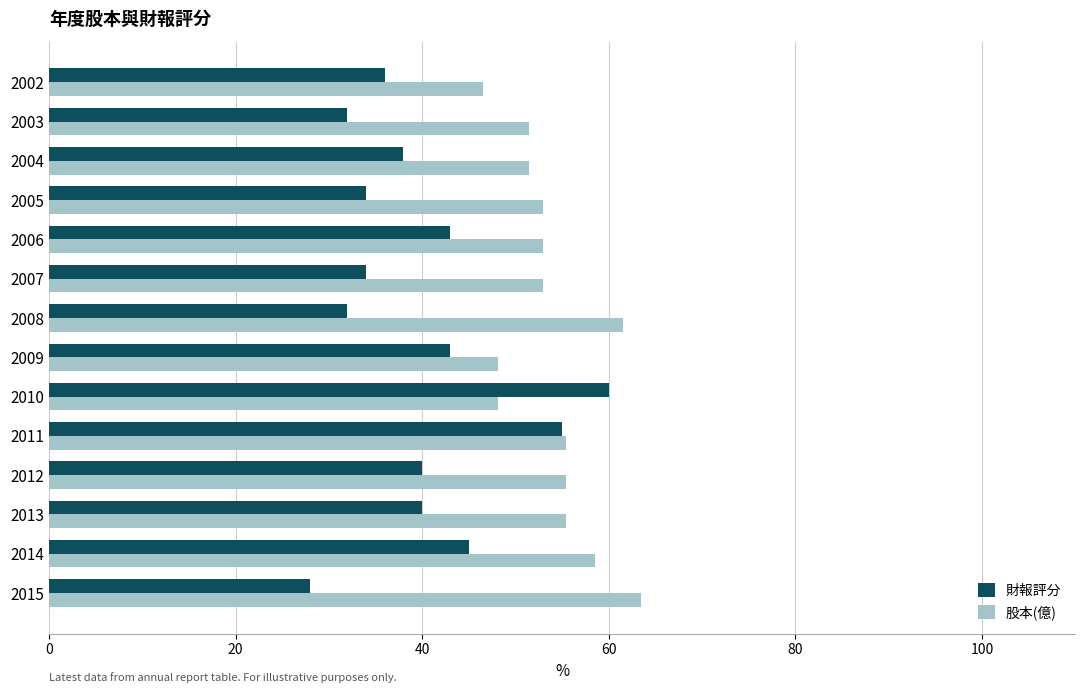

Is it true that 財報評分 equals 15.8 at 2007?

False